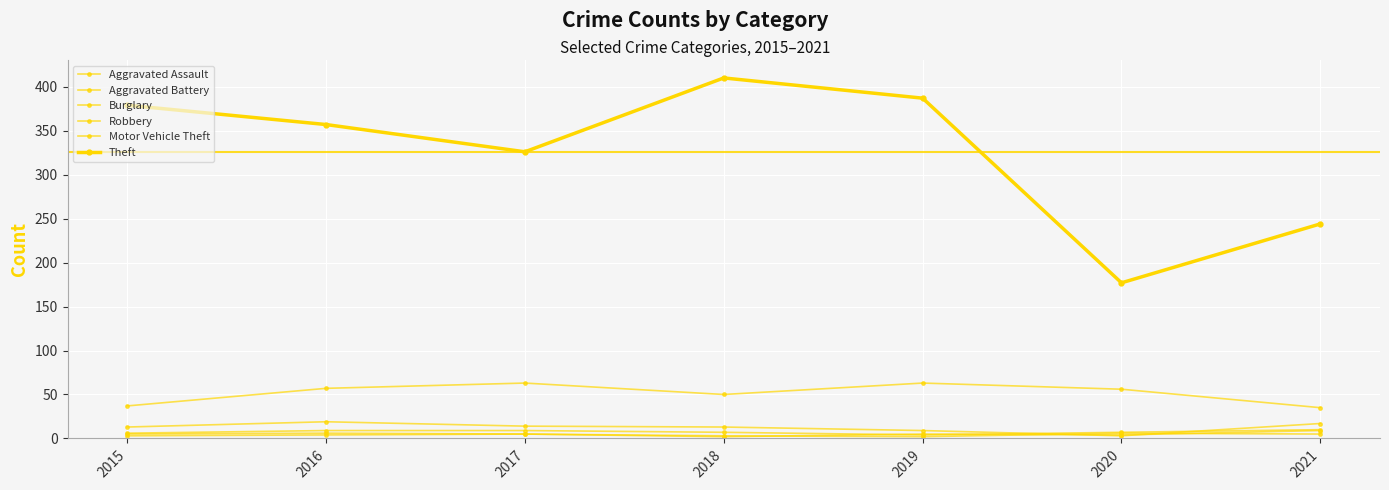

How many values in the Theft series are below 357?

3